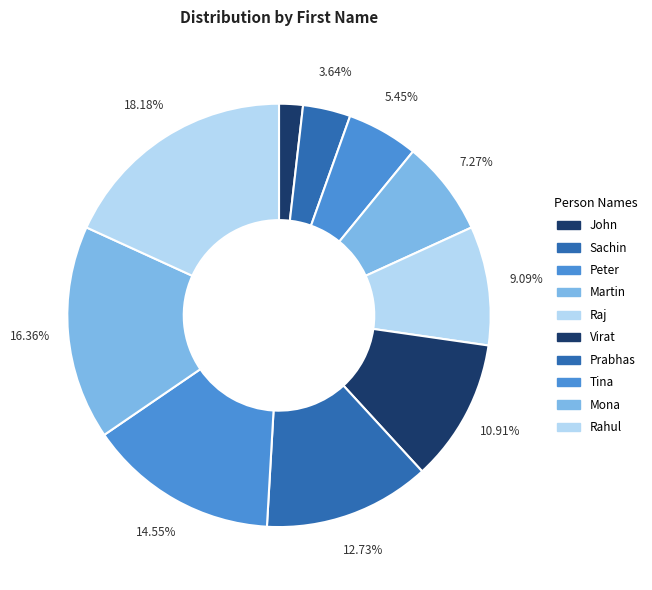

Does Peter account for over 50% of the chart?

No